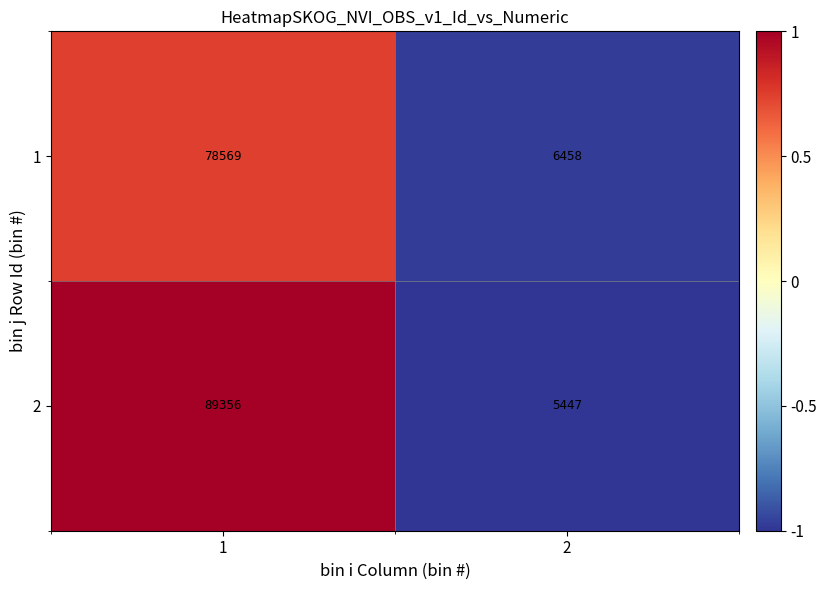

How many categories are shown in the chart?

2